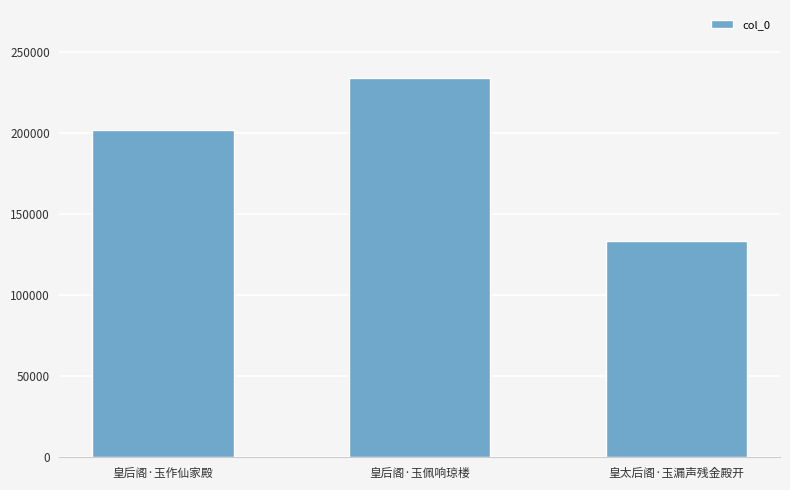

Which has a higher value, 皇后阁·玉作仙家殿 or 皇后阁·玉佩响琼楼?

皇后阁·玉佩响琼楼